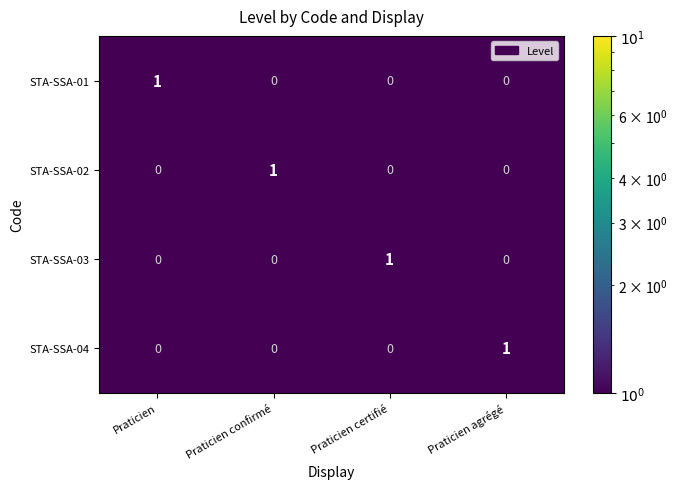

At how many categories does at least one series exceed 0?

4